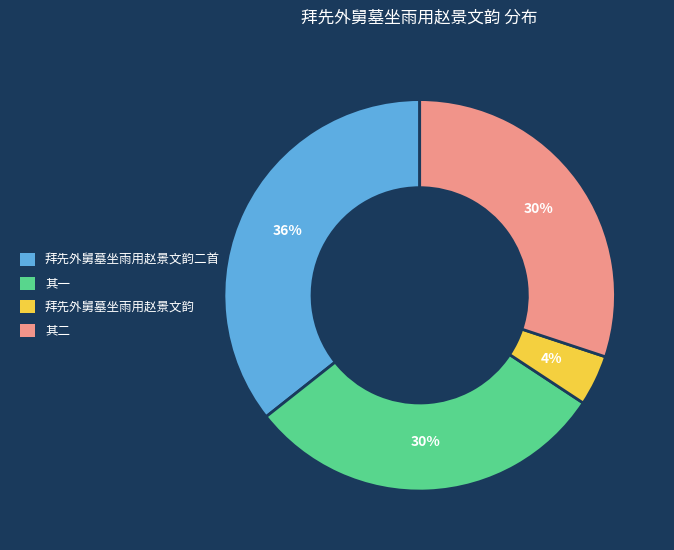

Does any single category account for the majority?

No